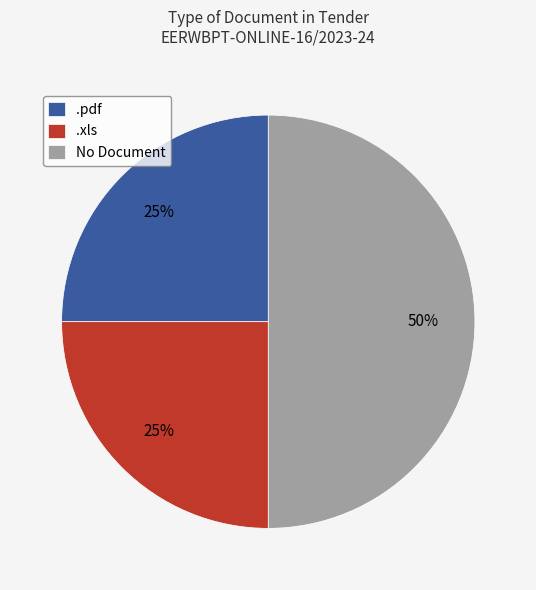

To the nearest percent, what is the average slice percentage?

33%